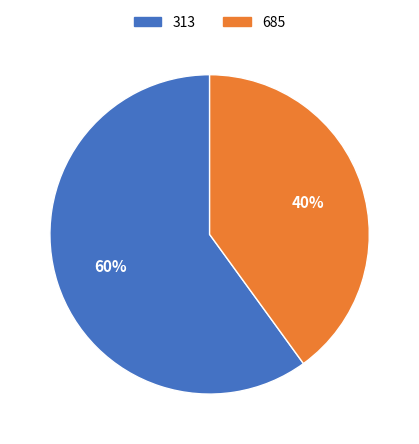

To the nearest percent, what portion does 685 represent?

40%